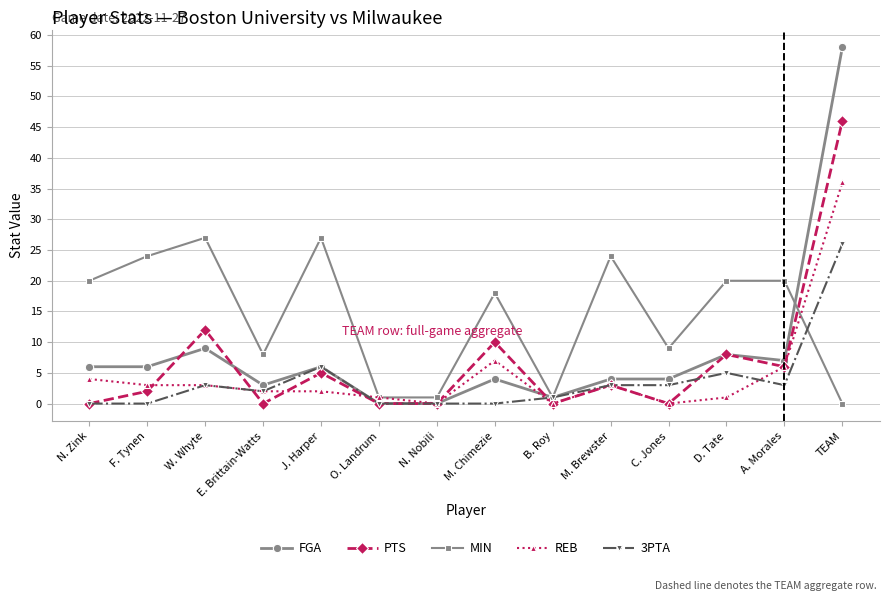

True or false: REB has more than 1 interior local peaks.

True